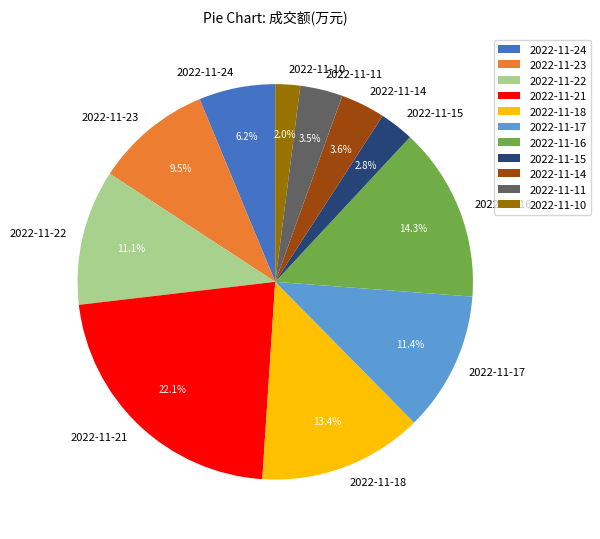

Is 2022-11-22 the majority of the pie?

No